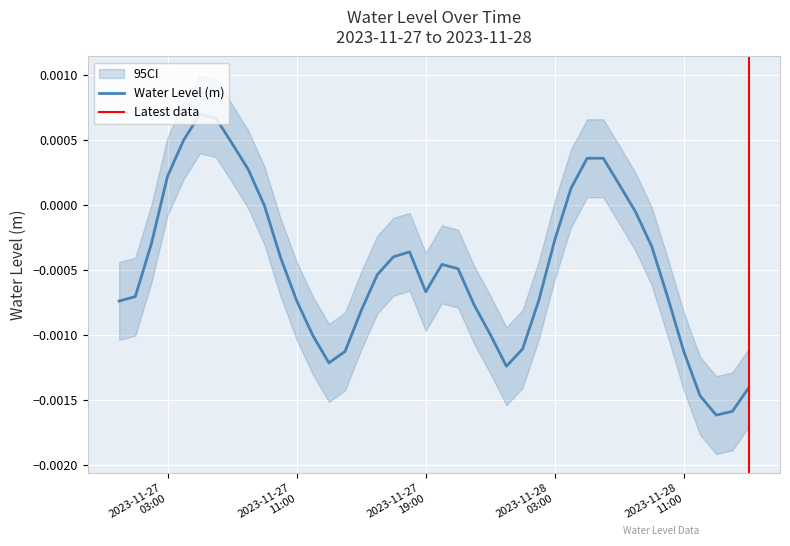

How many interior local valleys (lower than both neighbors) does the data have?

4